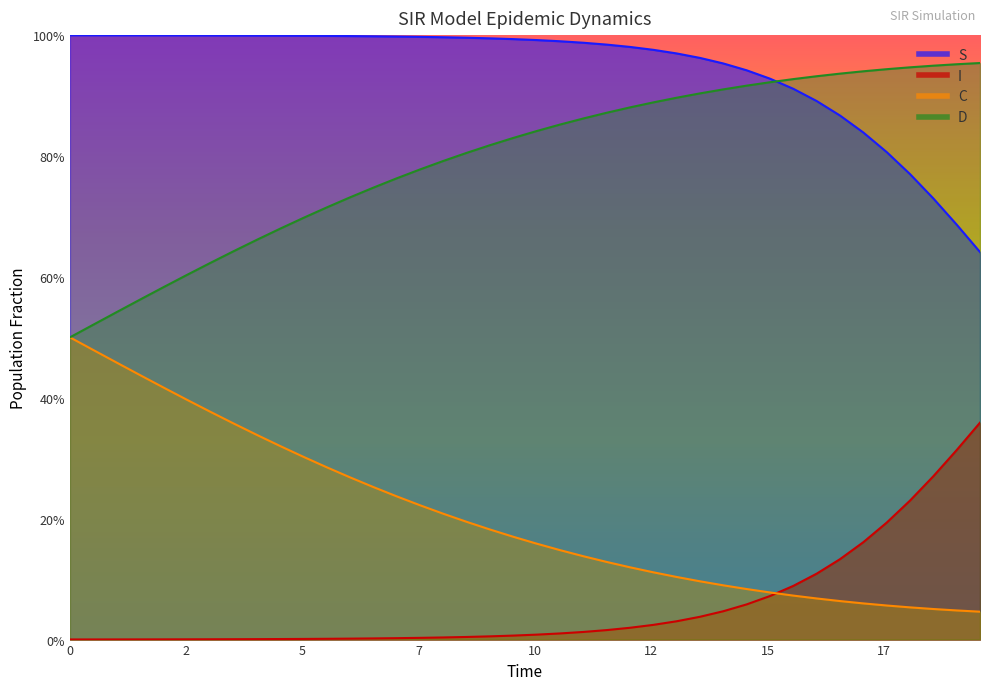

The value of I at 20 is 0.0. True or false?

False